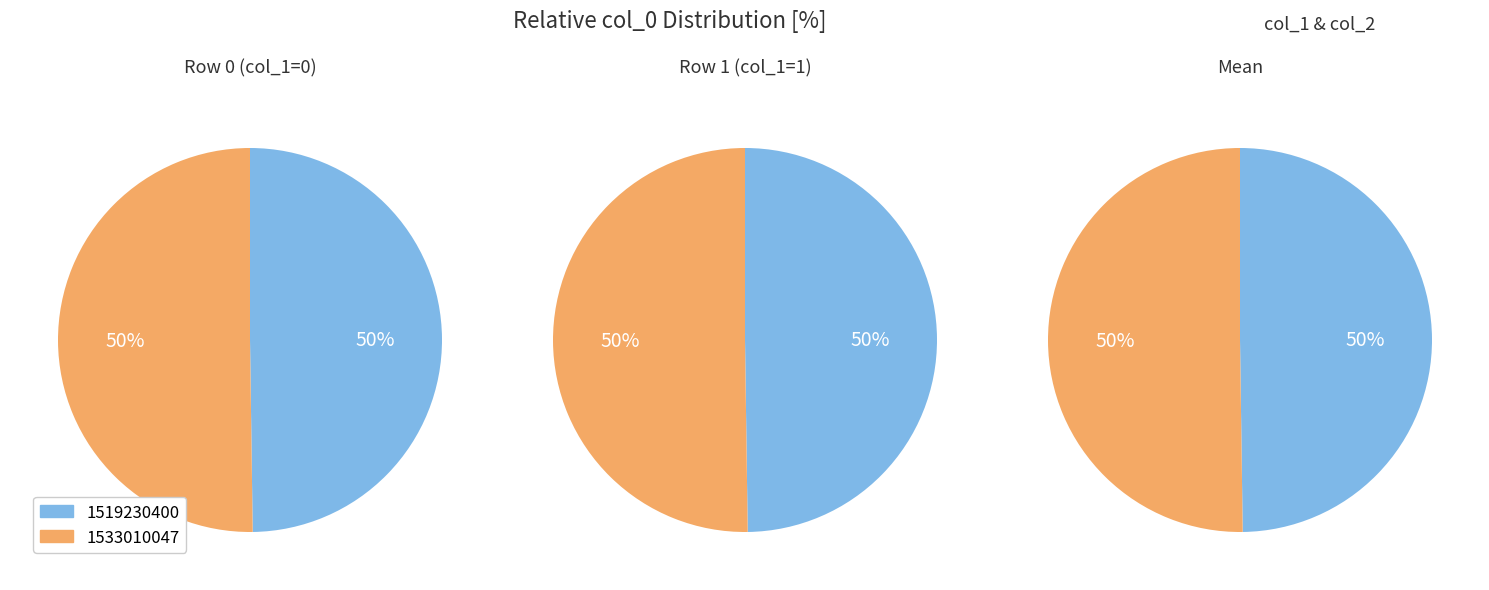

Which category accounts for the majority?

1533010047